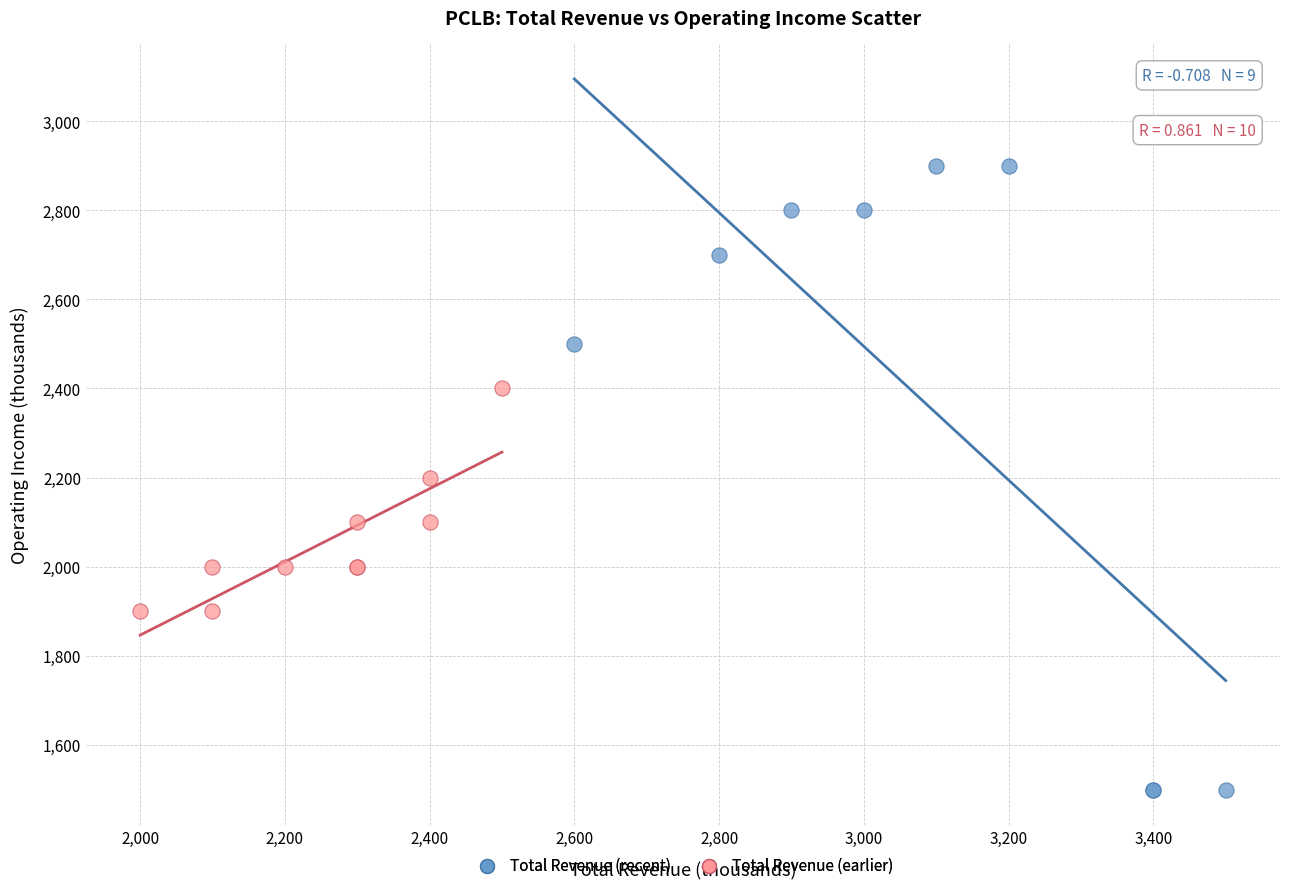

Which series contains the lowest Y value?

Total Revenue (recent)